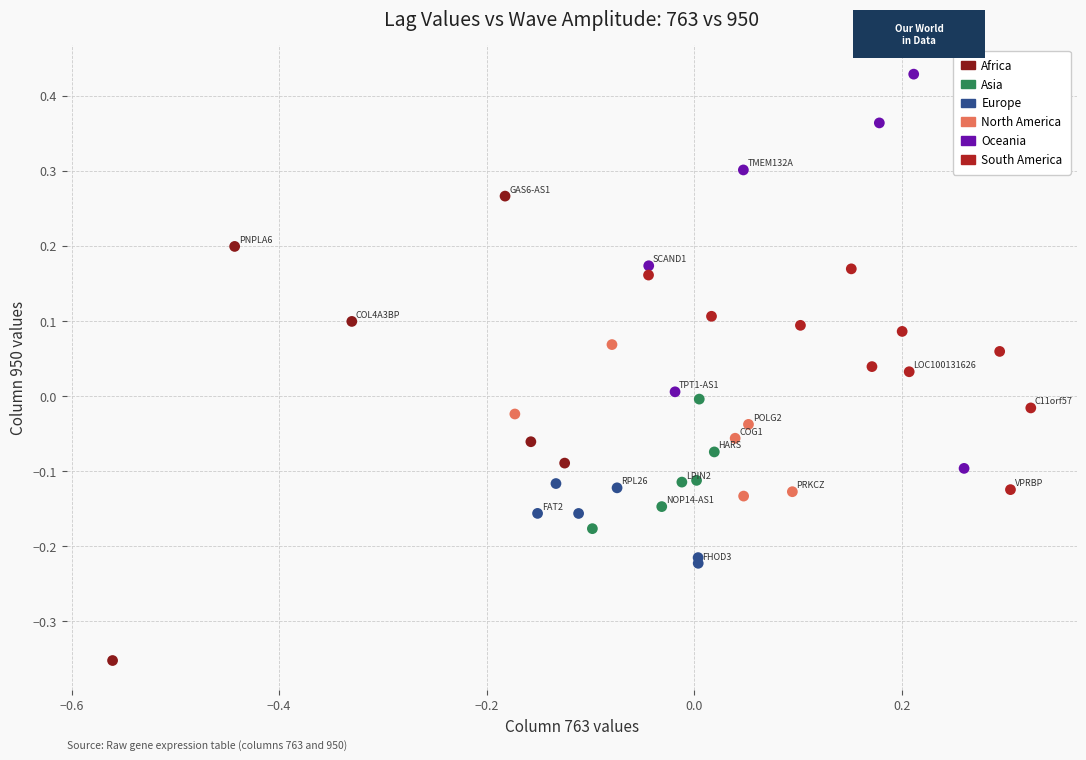

Which series has the widest spread of Y values?

Africa